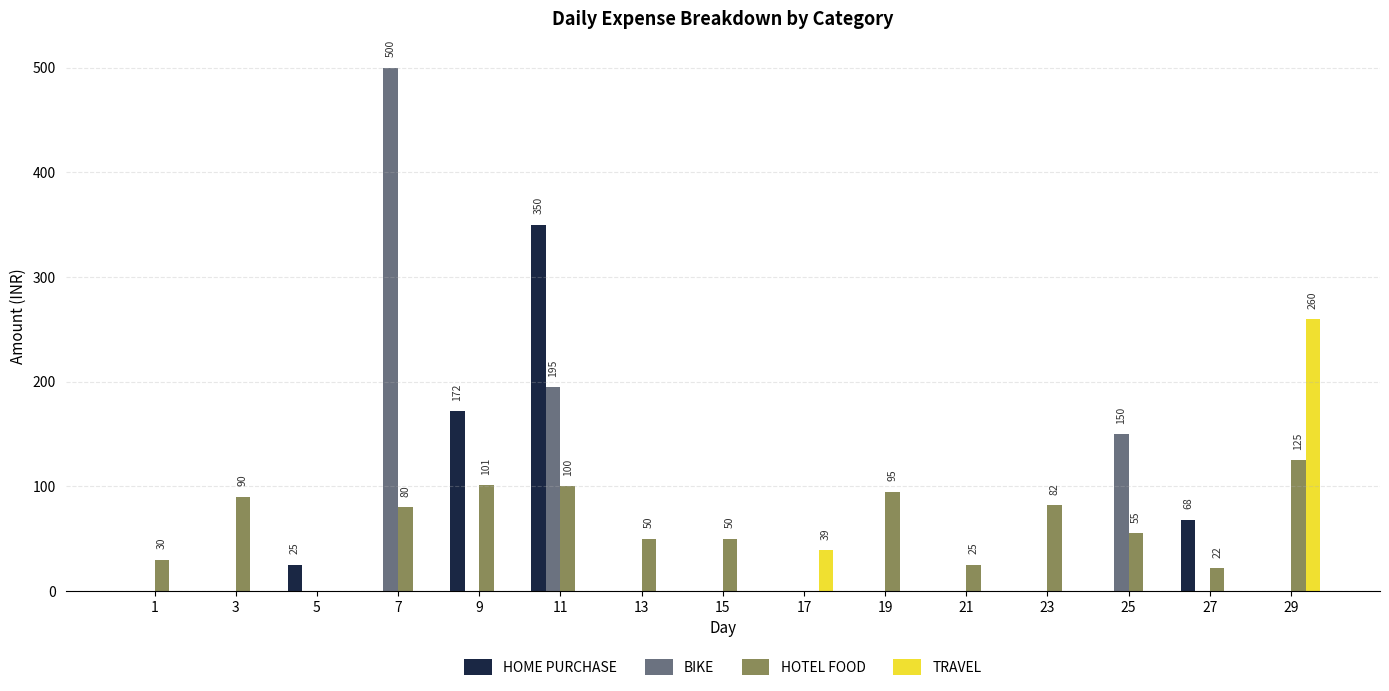

True or false: HOTEL FOOD has a value of 141 at 3.

False